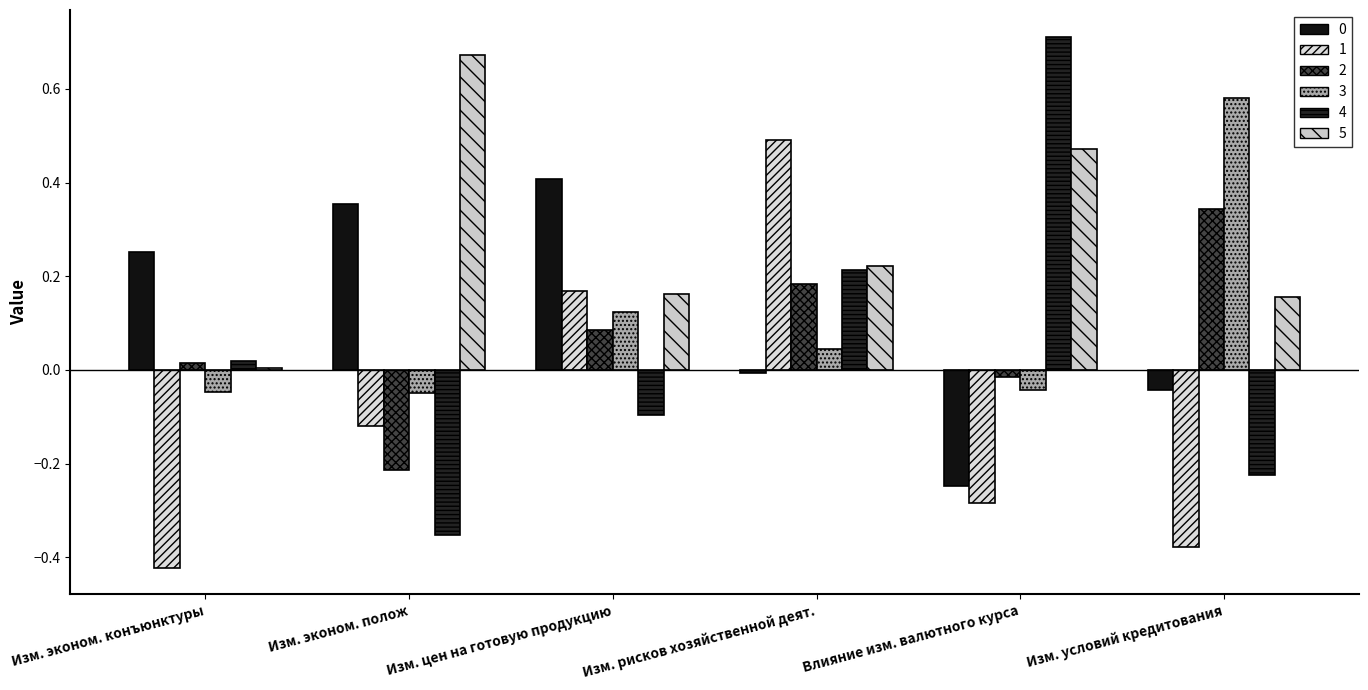

Between Влияние изм. валютного курса and Изм. условий кредитования, which is larger?

Изм. условий кредитования